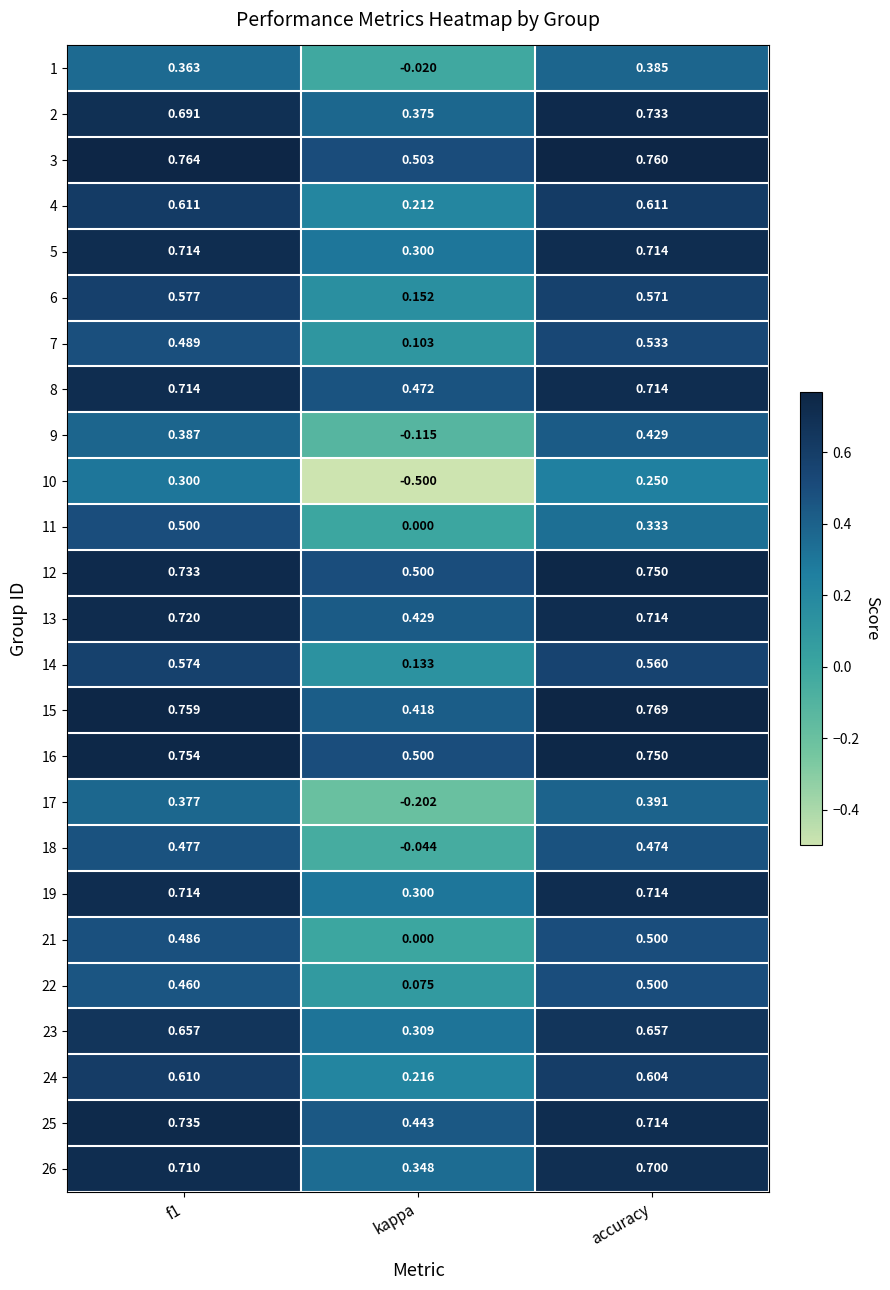

Which label corresponds to the smallest value in the chart?

kappa